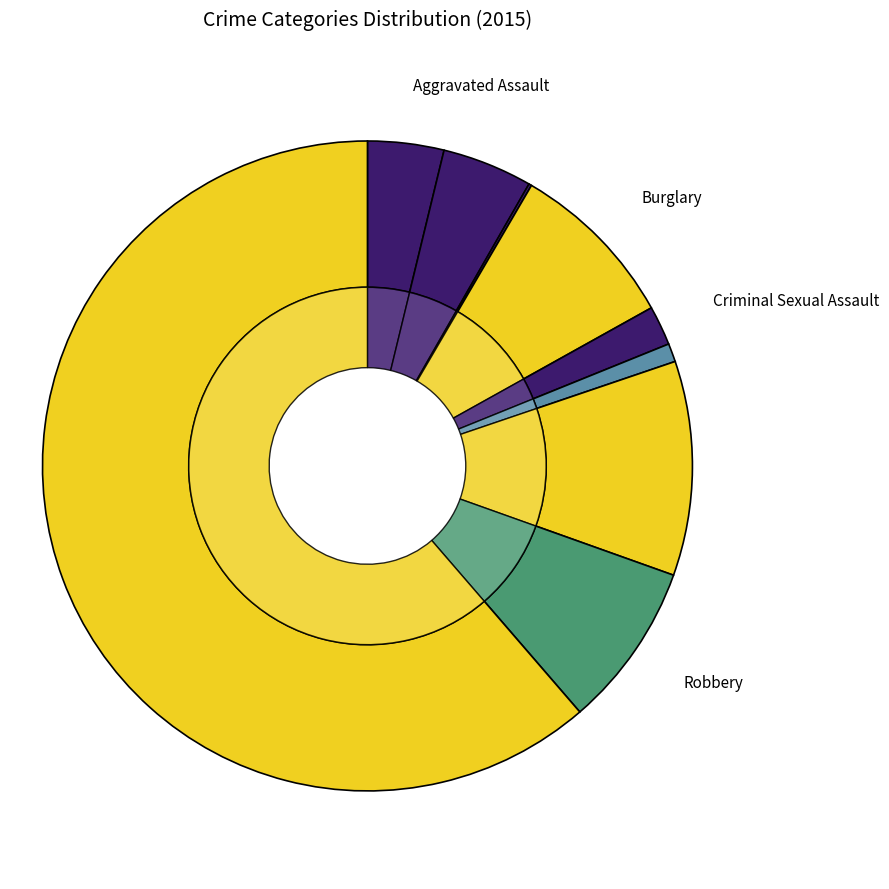

What is the smallest slice in the pie chart?

Arson